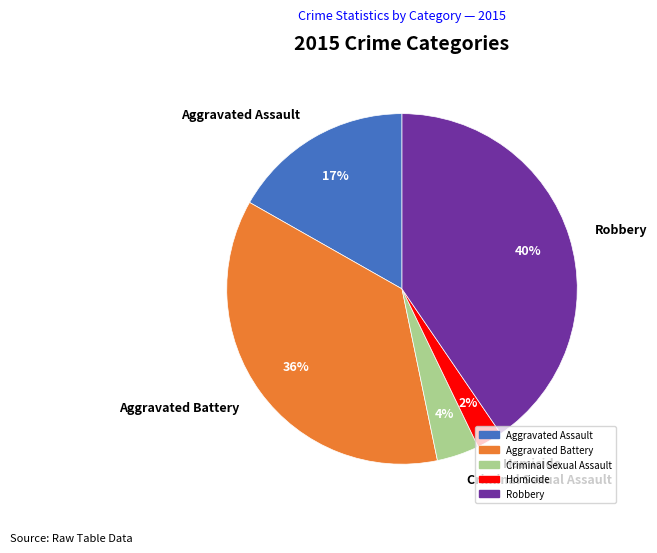

Which category has the smallest portion of the pie?

Homicide